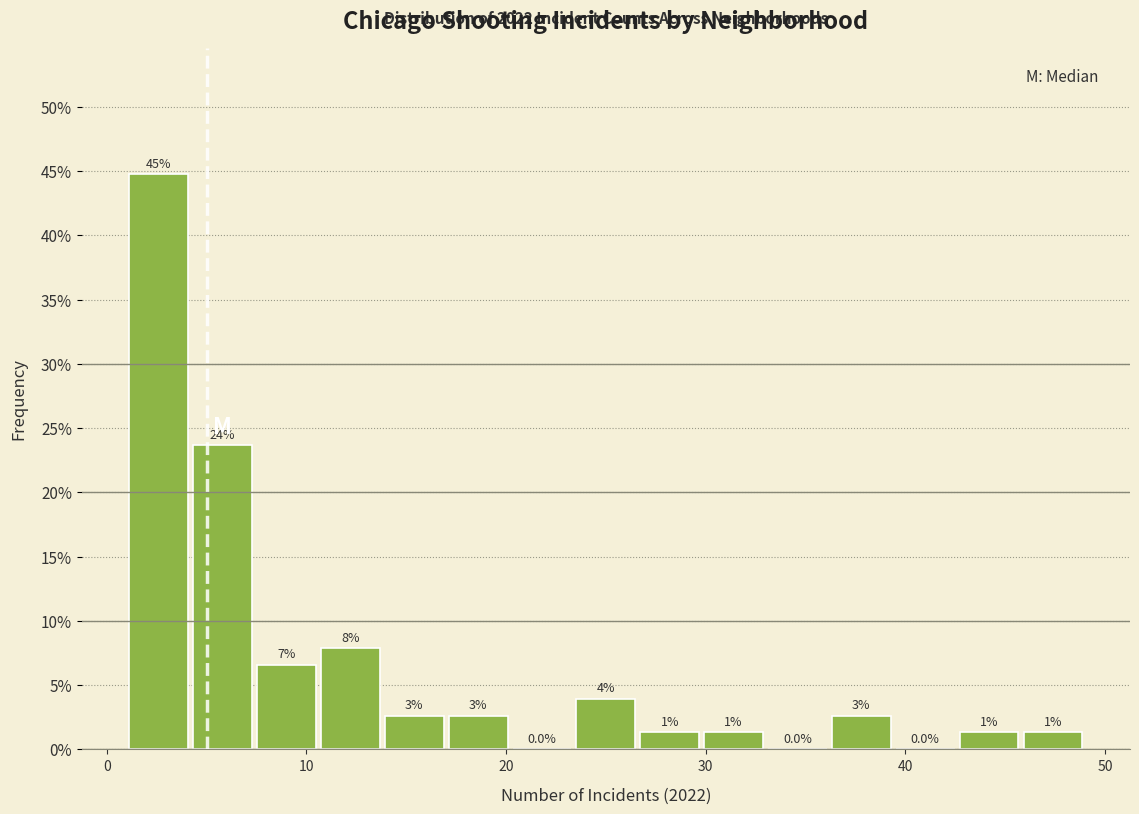

Around what value on the x-axis is the tallest bar? Give the approximate position of its centre, as read against the axis.

3